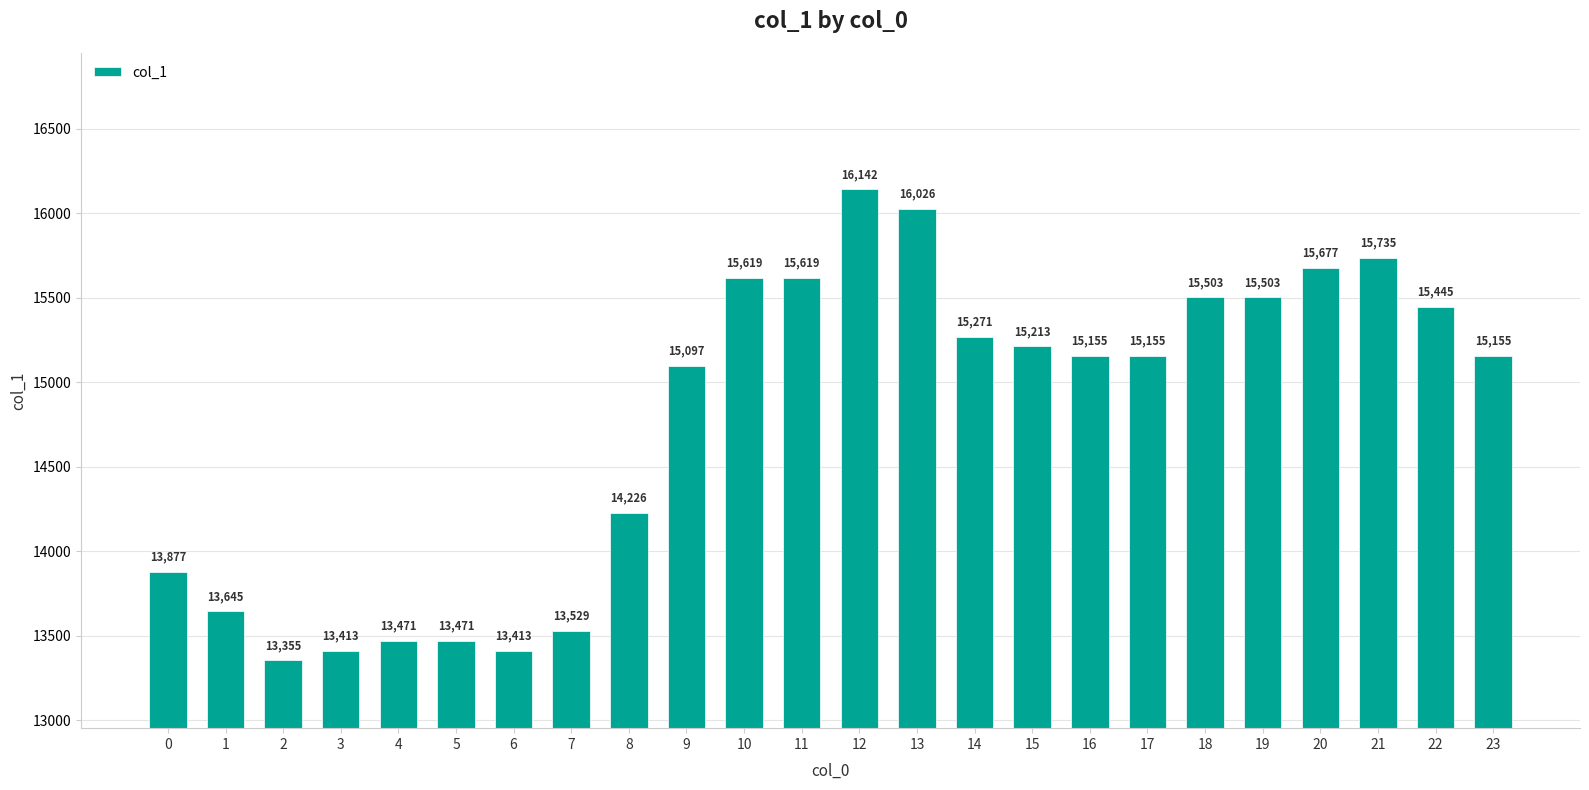

How many categories are shown in the chart?

24